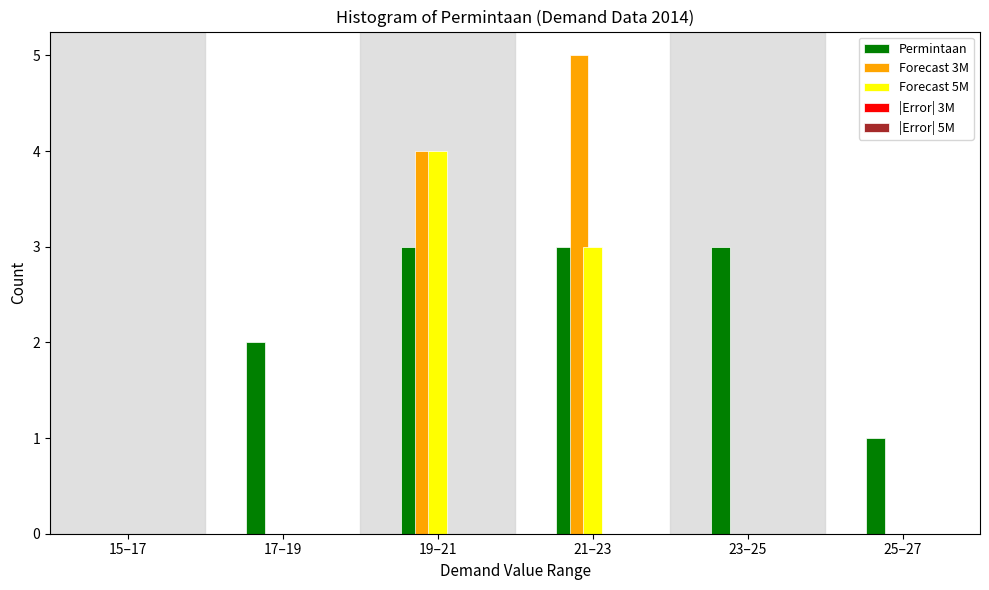

At which label does Forecast 3M reach its peak?

21–23